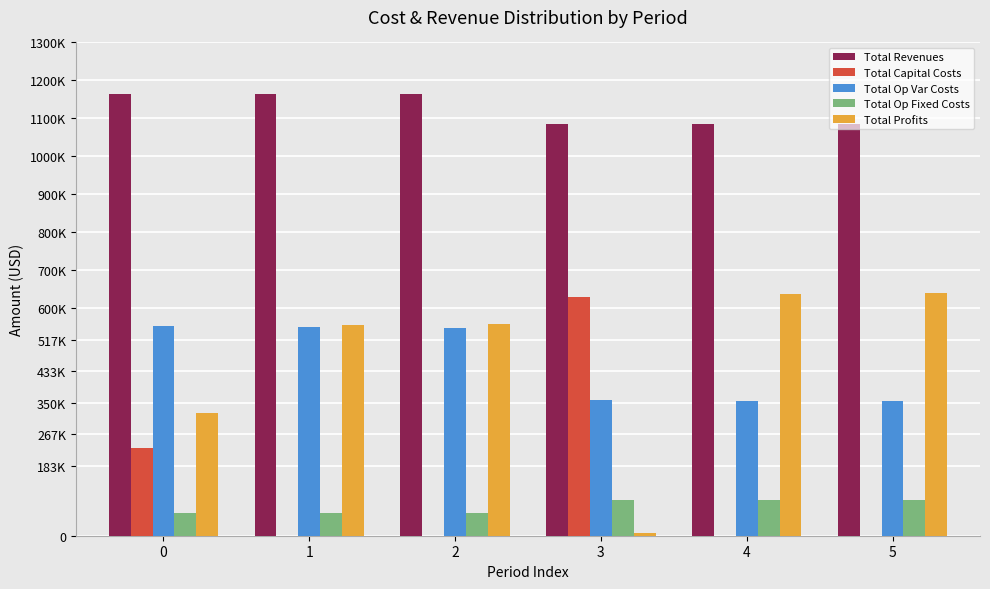

The Total Op Fixed Costs series shows 13297.9 at 2. True or false?

False